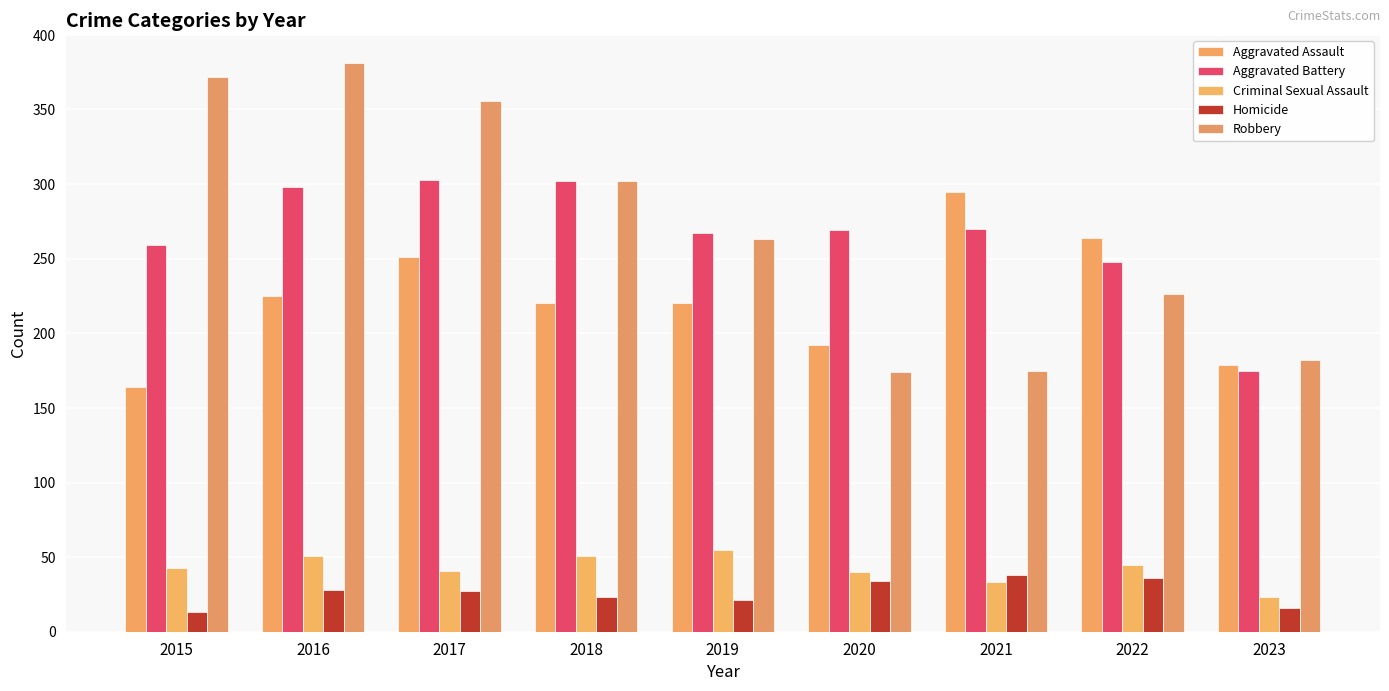

What is the difference between the highest and lowest values at 2021?

262